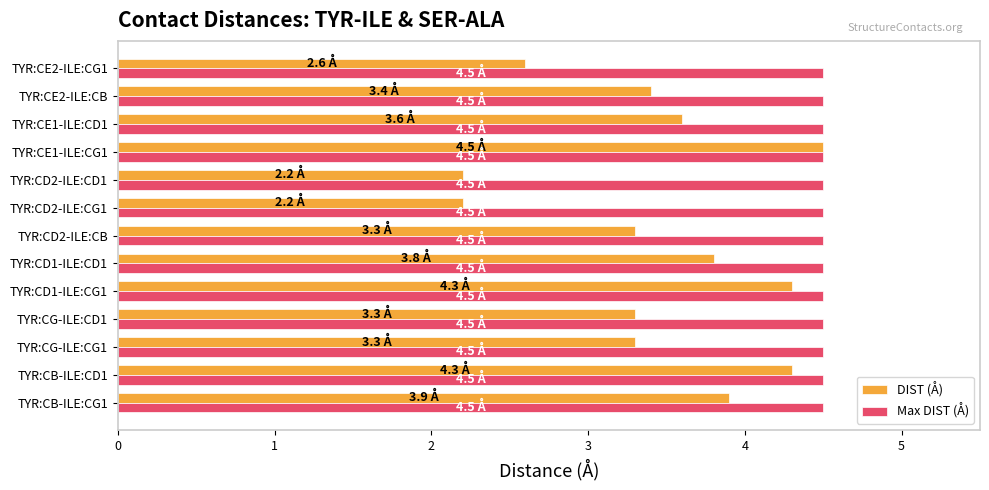

What are all the series names shown in the legend?

DIST (Å), Max DIST (Å)